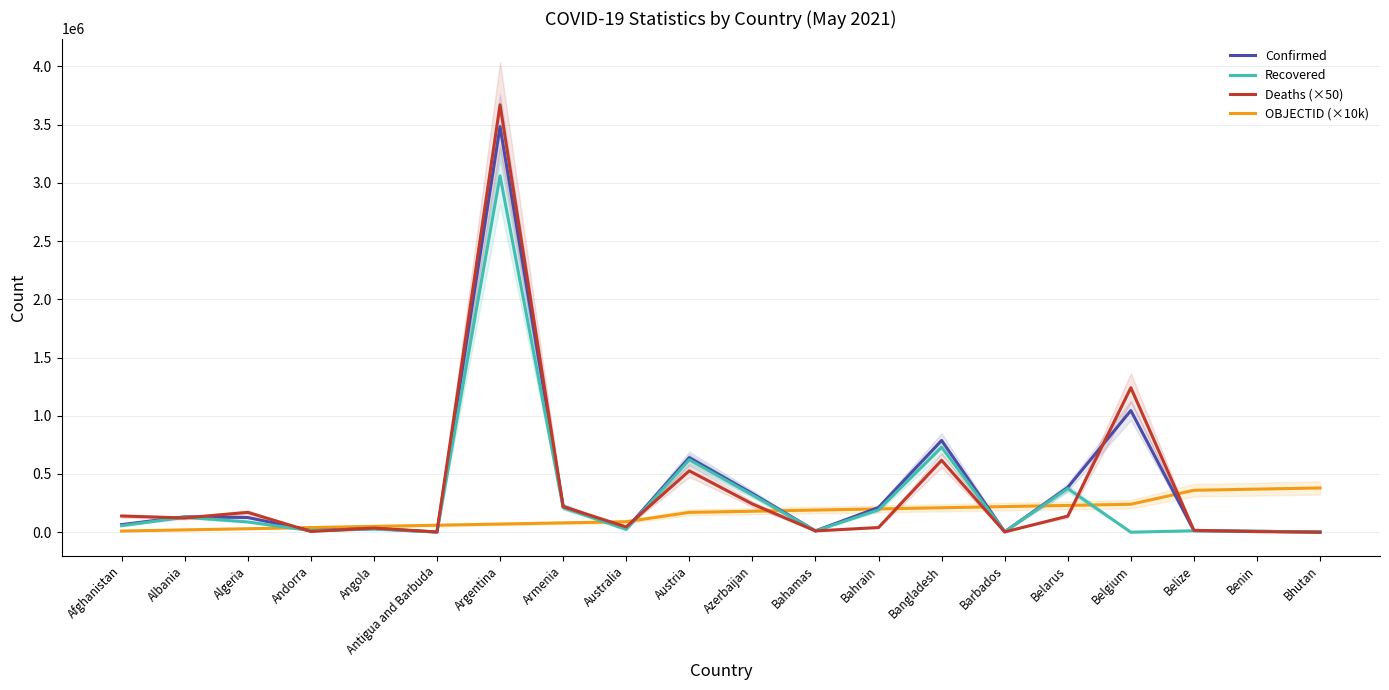

Which category has the lowest value across all series?

Belgium